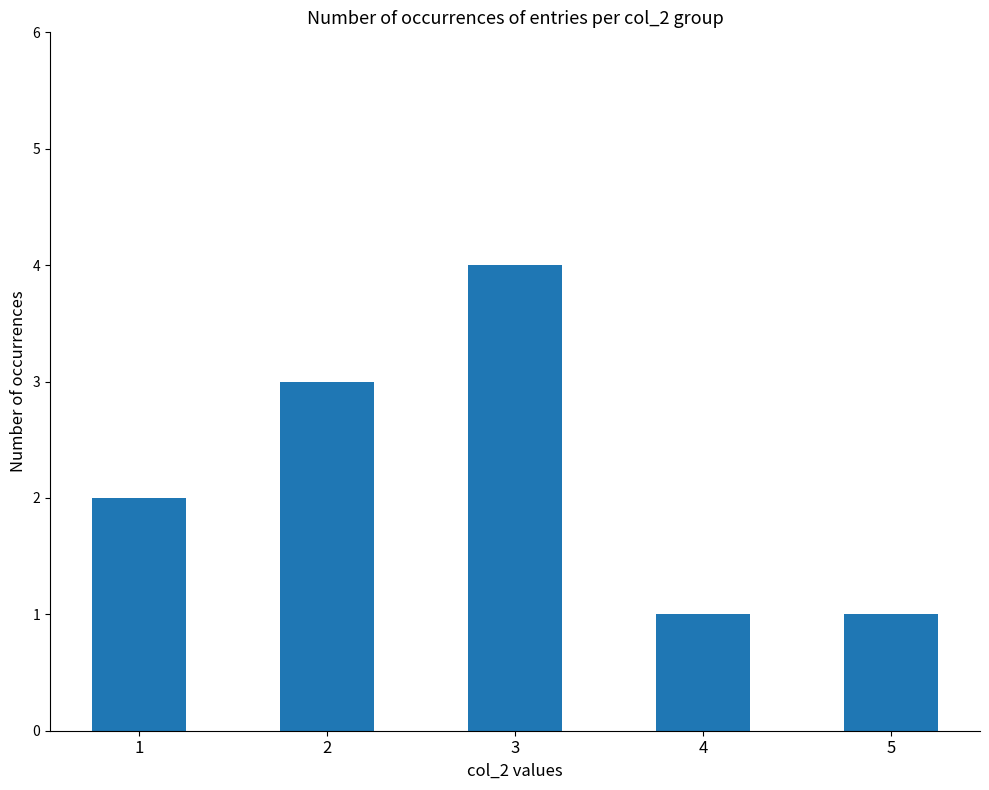

Reading left to right, list all the values displayed in this chart.

1=2	2=3	3=4	4=1	5=1